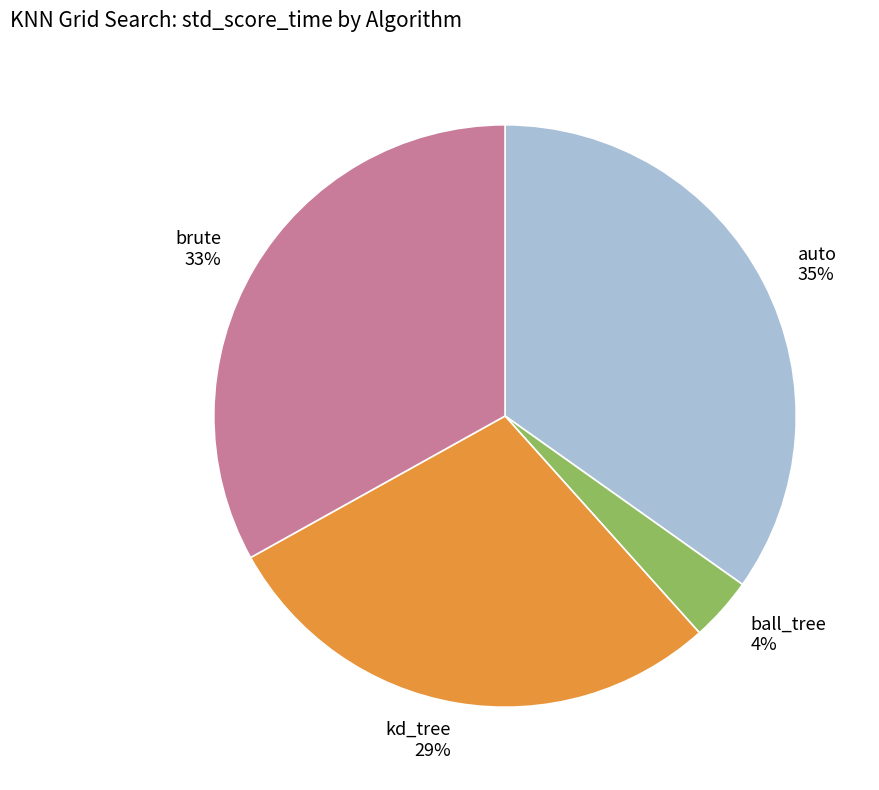

Rank the categories by value from lowest to highest.

ball_tree, kd_tree, brute, auto